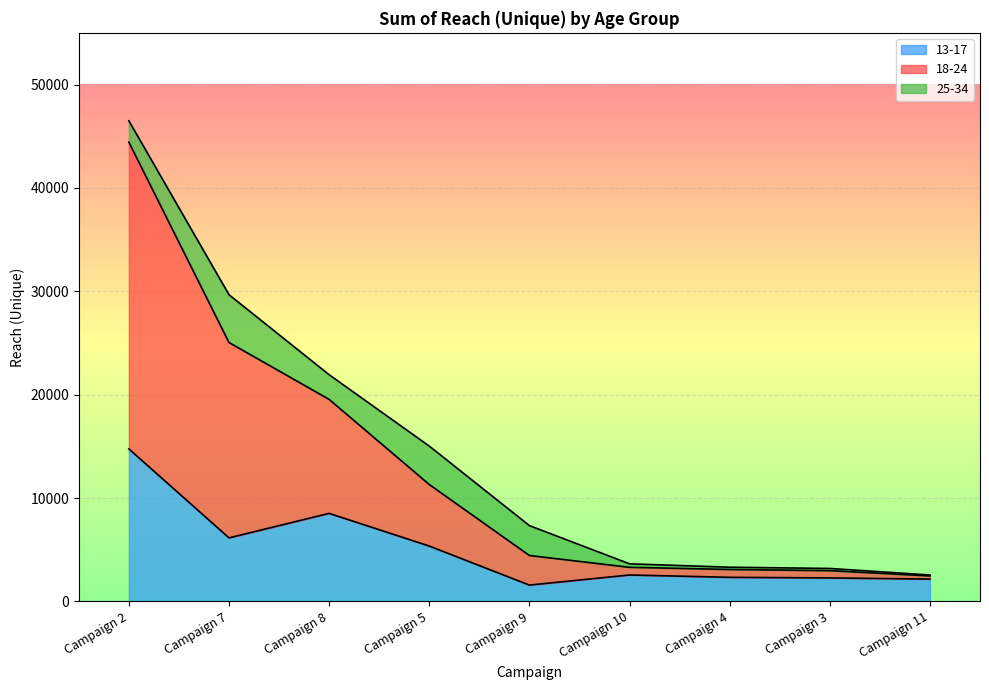

Which series has the widest spread of values?

18-24